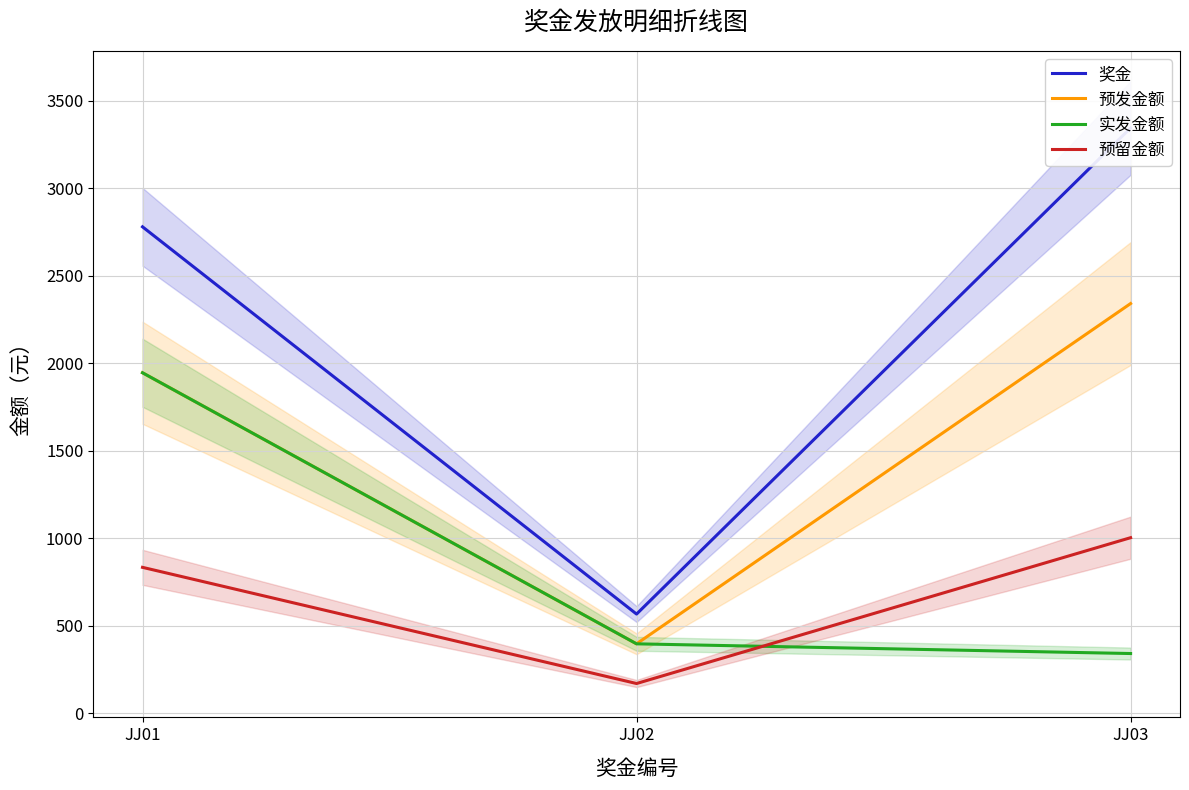

What is the sum of the 奖金 values at JJ02 and JJ01?

3347.0